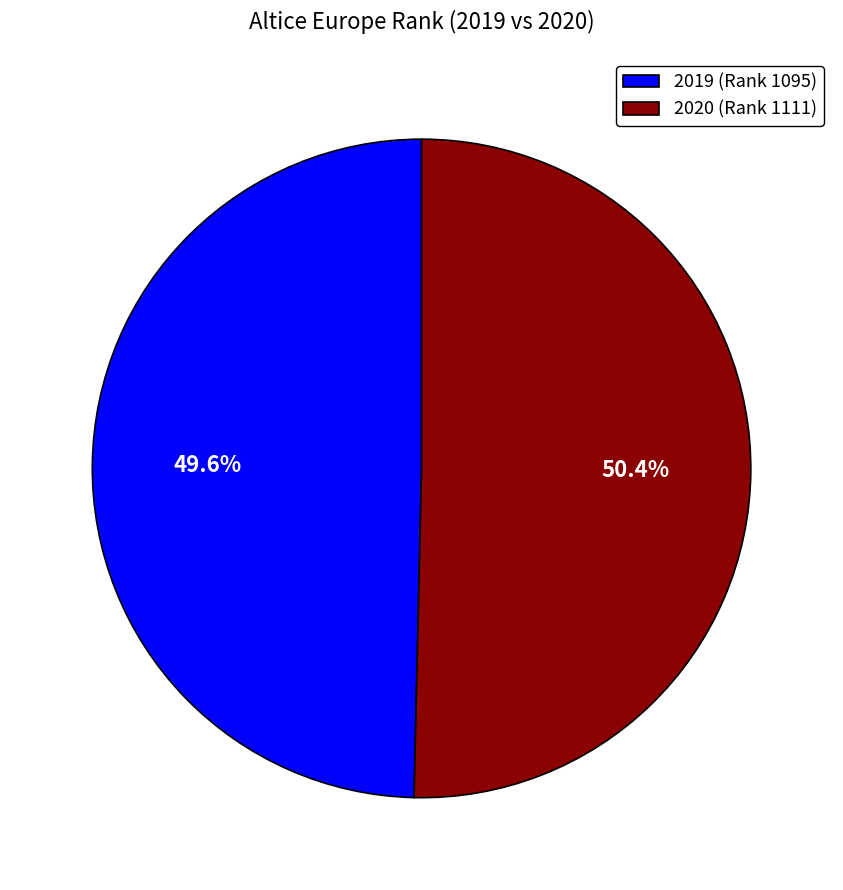

Rank the categories by value from highest to lowest.

2020, 2019